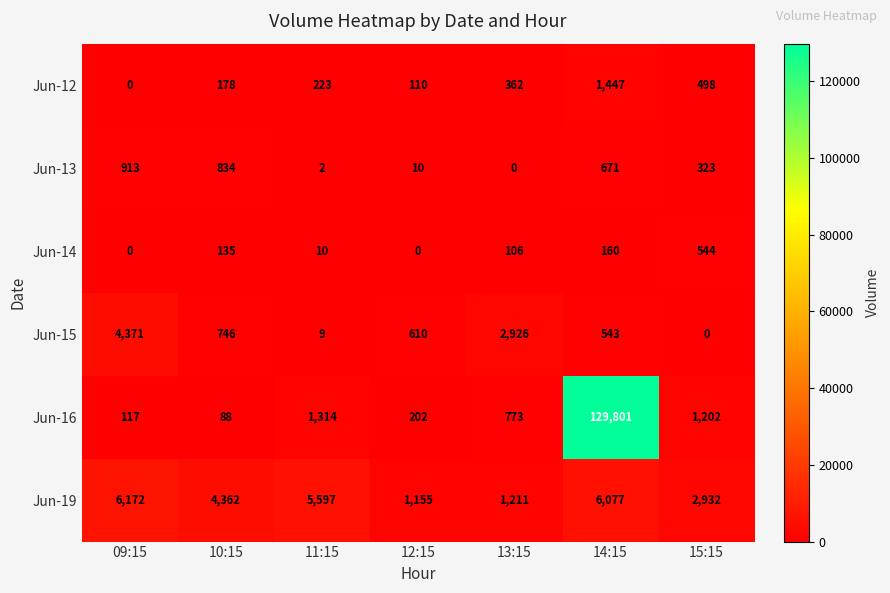

What is the difference between the second highest and minimum values in the Jun-13 series?

834